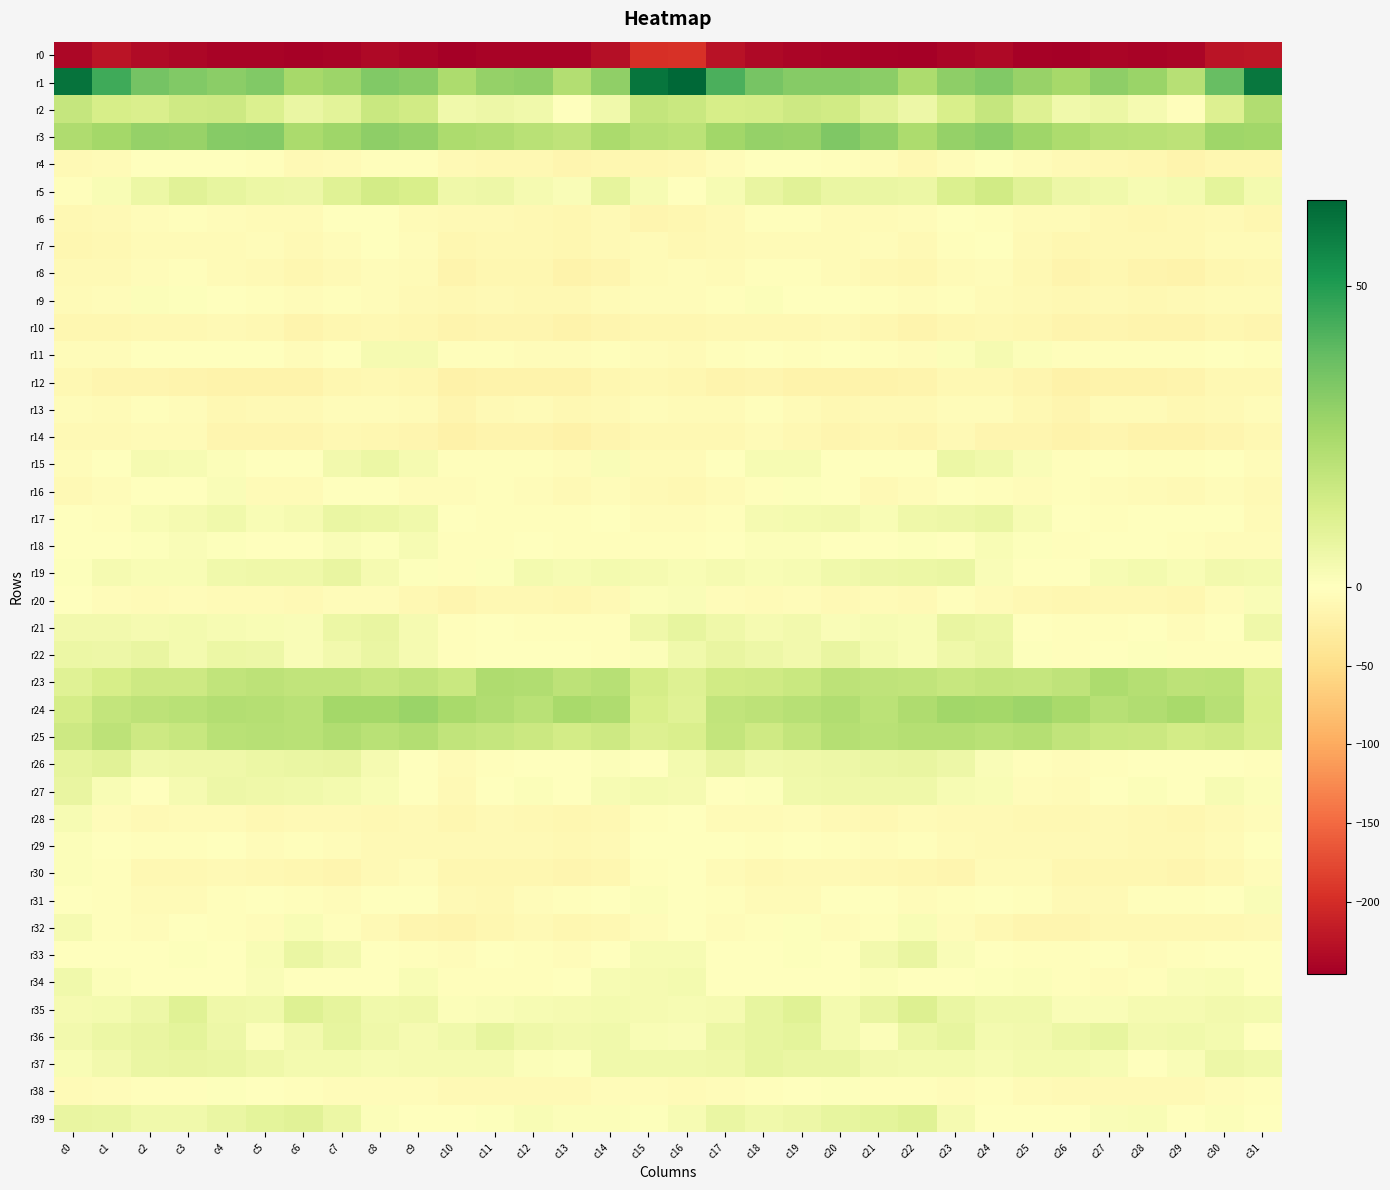

Which category has the lowest value across all series?

c10